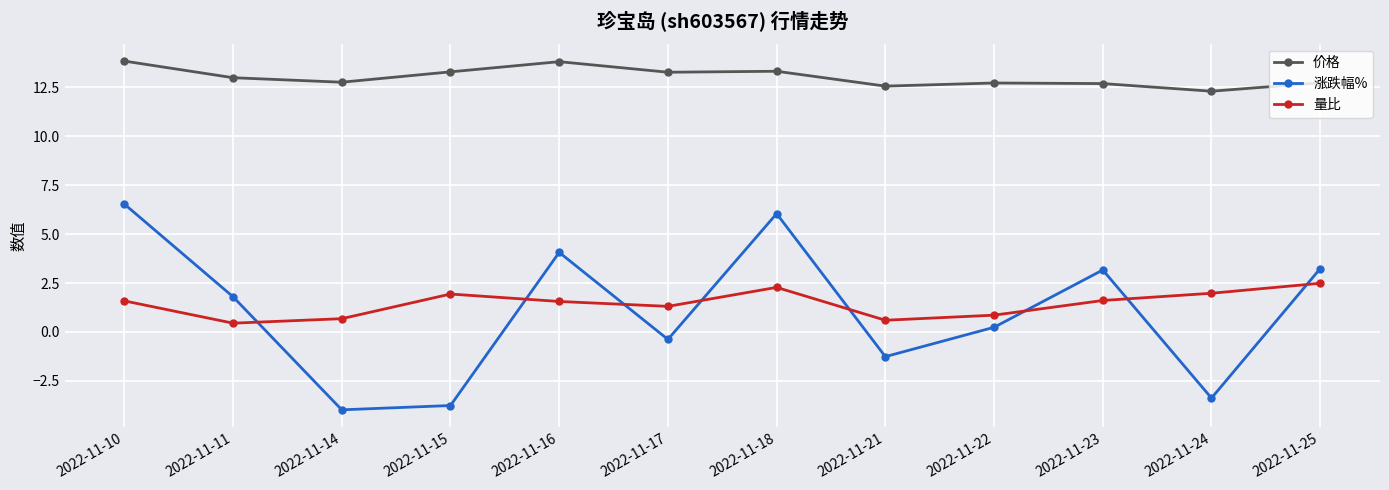

What is the value of the 涨跌幅% point at the 10th from the left?

3.2